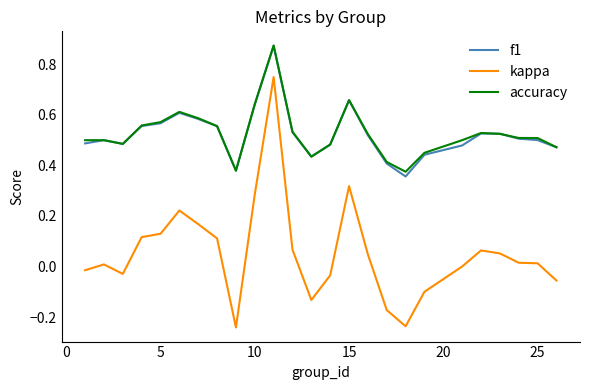

Does the chart display data point markers on the line(s)?

No